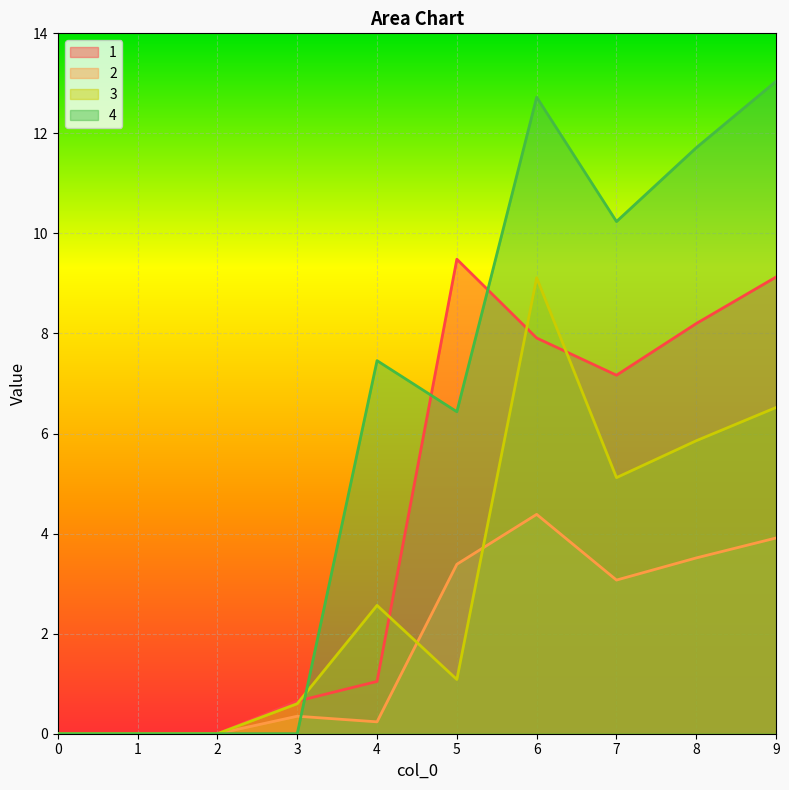

Rank the series by their average value, from lowest to highest.

2, 3, 1, 4